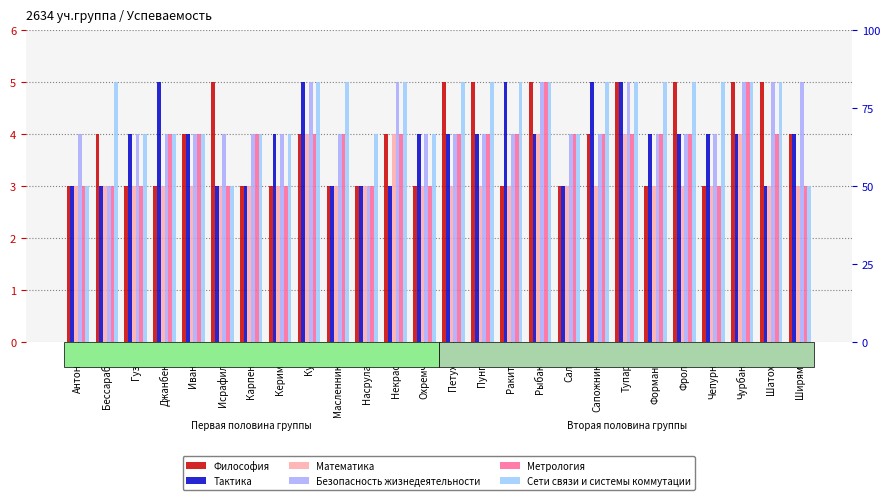

Is it true that Математика equals 5 at Керимов?

False